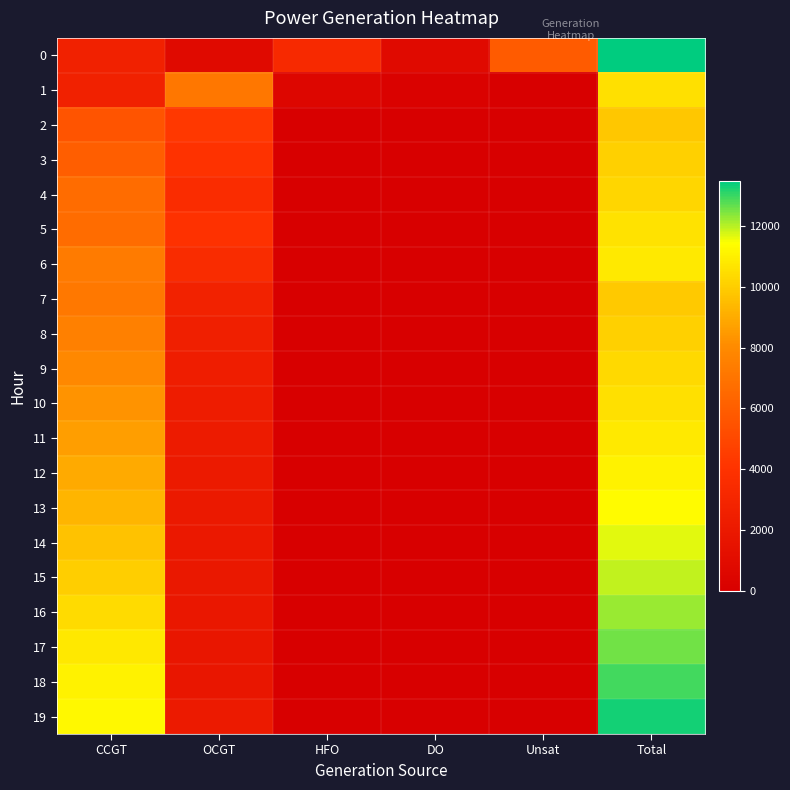

Reading left to right, transcribe all the data shown in this chart.

0: CCGT=2668	OCGT=893	HFO=3280	DO=790	Unsat=5847	Total=13478
1: CCGT=2659	OCGT=7126	HFO=500	DO=257	Unsat=9	Total=10551
2: CCGT=5560	OCGT=4280	HFO=0	DO=0	Unsat=0	Total=9840
3: CCGT=6019	OCGT=4045	HFO=0	DO=0	Unsat=0	Total=10064
4: CCGT=6677	OCGT=3562	HFO=0	DO=0	Unsat=0	Total=10239
5: CCGT=6658	OCGT=3967	HFO=0	DO=0	Unsat=0	Total=10625
6: CCGT=7337	OCGT=3477	HFO=0	DO=0	Unsat=0	Total=10814
7: CCGT=7170	OCGT=2700	HFO=0	DO=0	Unsat=7	Total=9877
8: CCGT=7547	OCGT=2544	HFO=0	DO=0	Unsat=3	Total=10094
9: CCGT=7913	OCGT=2412	HFO=0	DO=0	Unsat=1	Total=10326
10: CCGT=8268	OCGT=2301	HFO=0	DO=0	Unsat=0	Total=10569
11: CCGT=8621	OCGT=2203	HFO=0	DO=0	Unsat=0	Total=10824
12: CCGT=8969	OCGT=2121	HFO=0	DO=0	Unsat=0	Total=11090
13: CCGT=9314	OCGT=2053	HFO=0	DO=0	Unsat=0	Total=11367
14: CCGT=9668	OCGT=1985	HFO=0	DO=0	Unsat=0	Total=11653
15: CCGT=10027	OCGT=1920	HFO=0	DO=0	Unsat=0	Total=11947
16: CCGT=10390	OCGT=1861	HFO=0	DO=0	Unsat=0	Total=12251
17: CCGT=10762	OCGT=1801	HFO=0	DO=0	Unsat=0	Total=12563
18: CCGT=11105	OCGT=1788	HFO=0	DO=0	Unsat=6	Total=12899
19: CCGT=11234	OCGT=2065	HFO=0	DO=0	Unsat=12	Total=13311